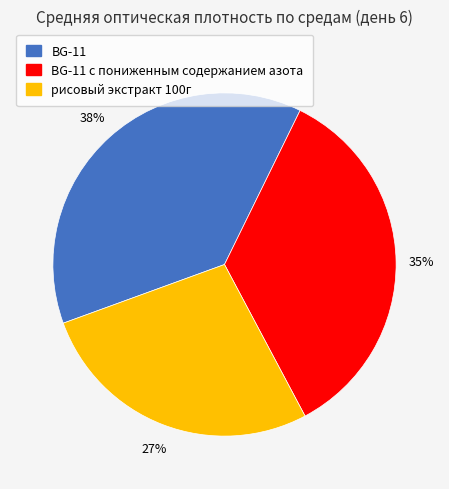

To the nearest percent, what is the average slice percentage?

33%